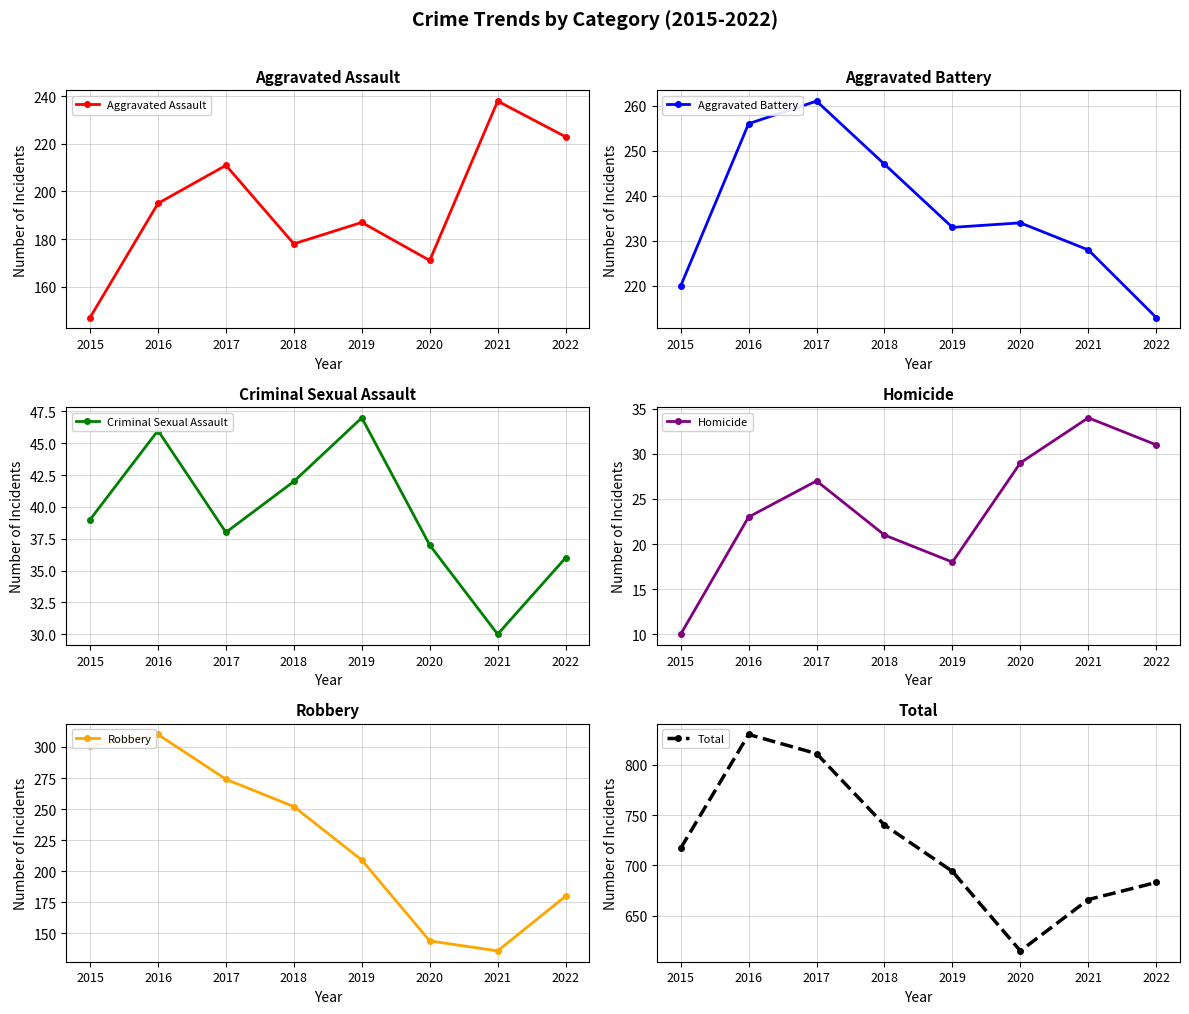

What is the sum of all Criminal Sexual Assault values?

315